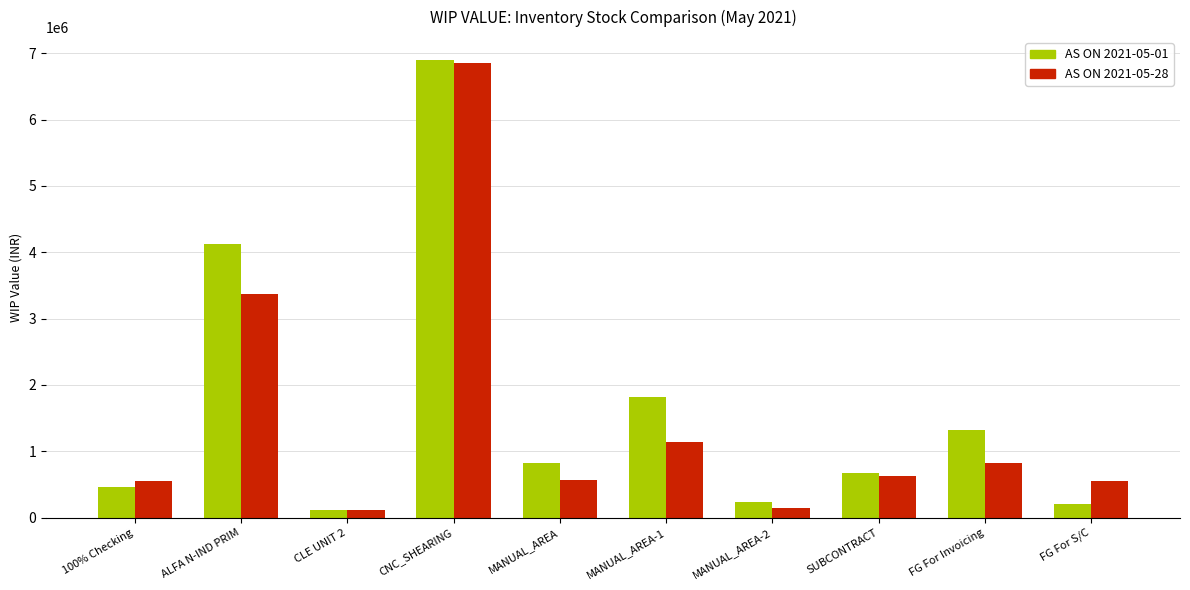

Between 100% Checking and MANUAL_AREA-1, which series saw the biggest shift?

AS ON 2021-05-01